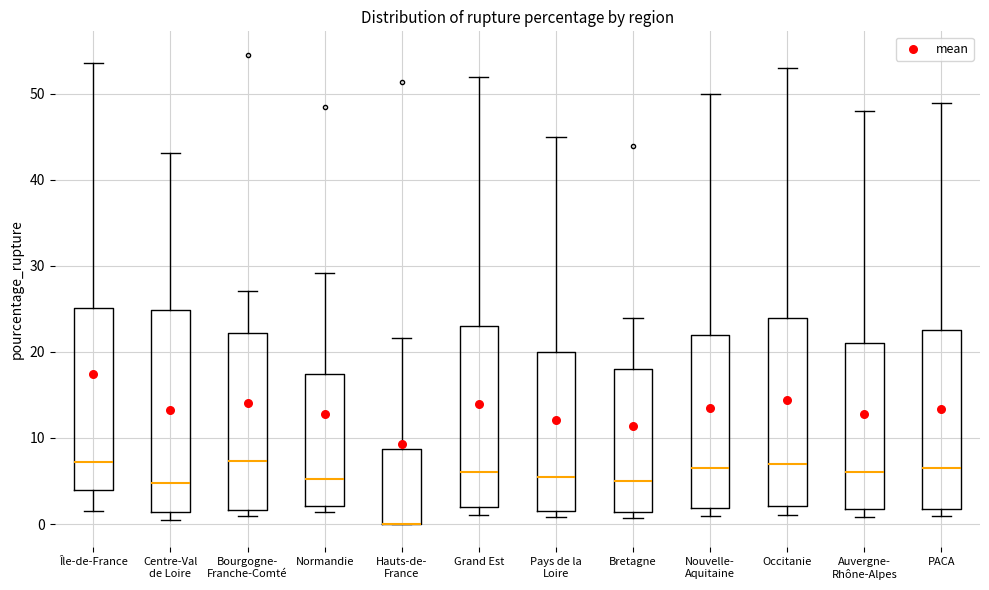

Comparing the boxes themselves (not the whiskers), which one is the tallest?

Centre-Val de Loire